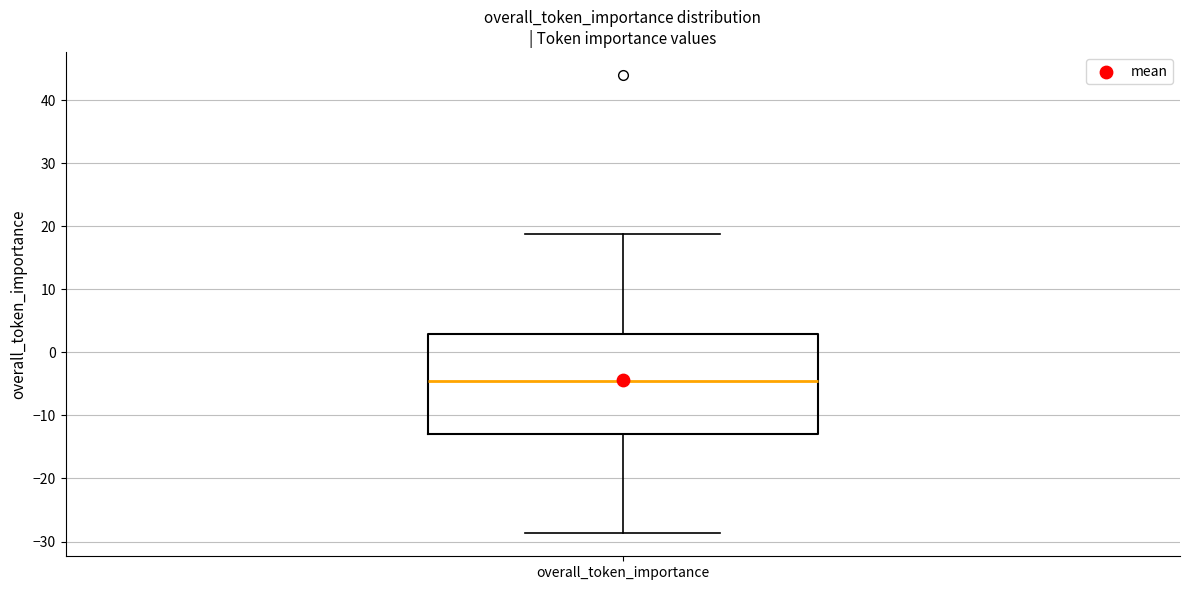

Read this box plot against the y-axis: the position of the median line, the range covered by the box, and the ends of both whiskers. The values are not printed on the chart, so give them approximately, as read against the axis.

median -5, box -13 to 3, whiskers -29 to 19